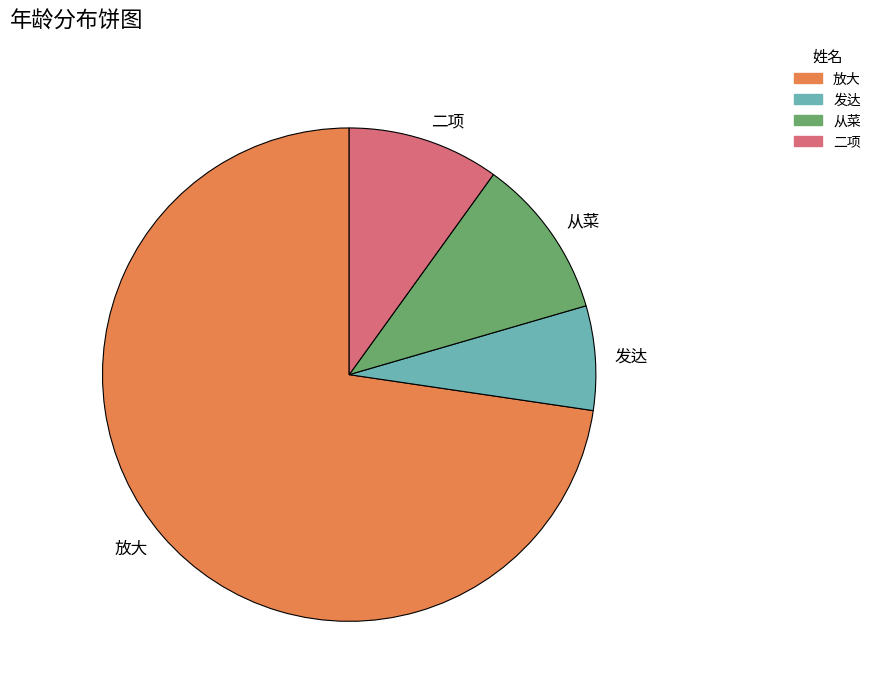

Does any single category account for the majority?

Yes